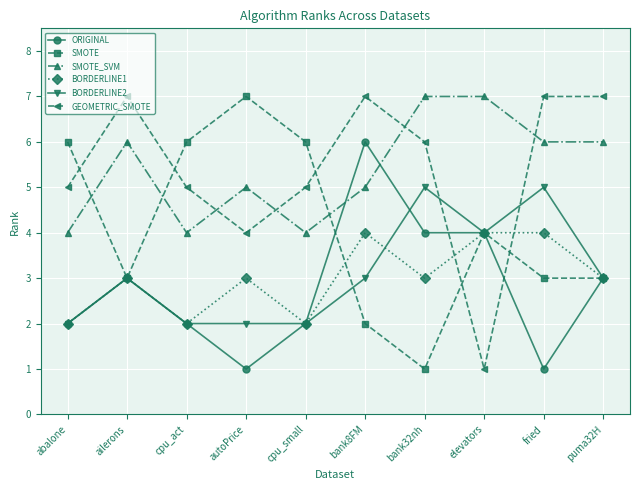

How many intersections are there between SMOTE_SVM and SMOTE?

3